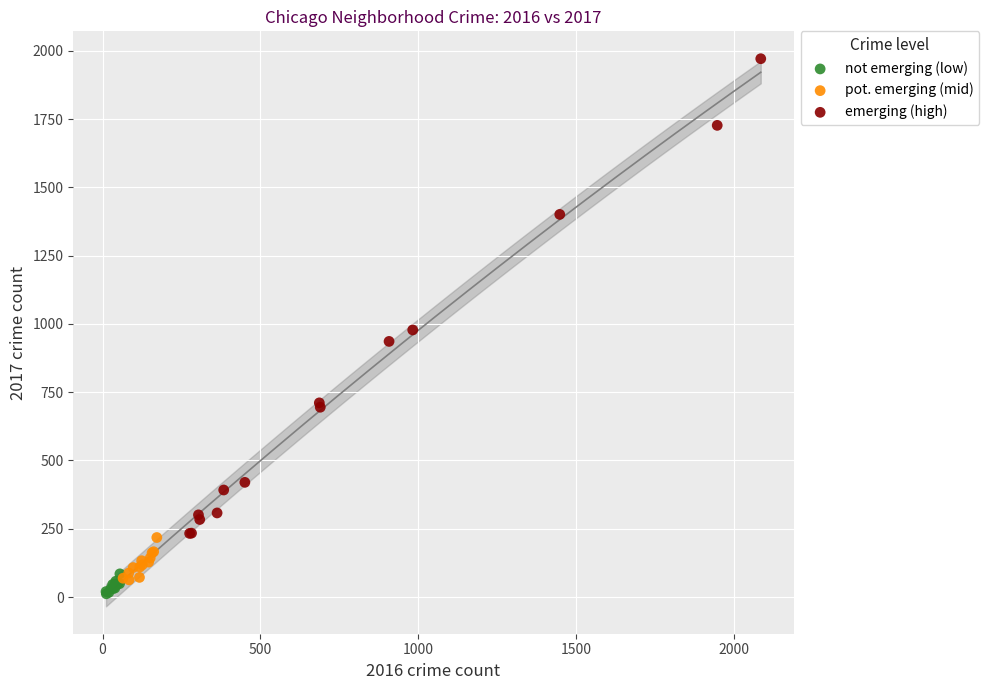

Which series has the widest spread of Y values?

emerging (high)